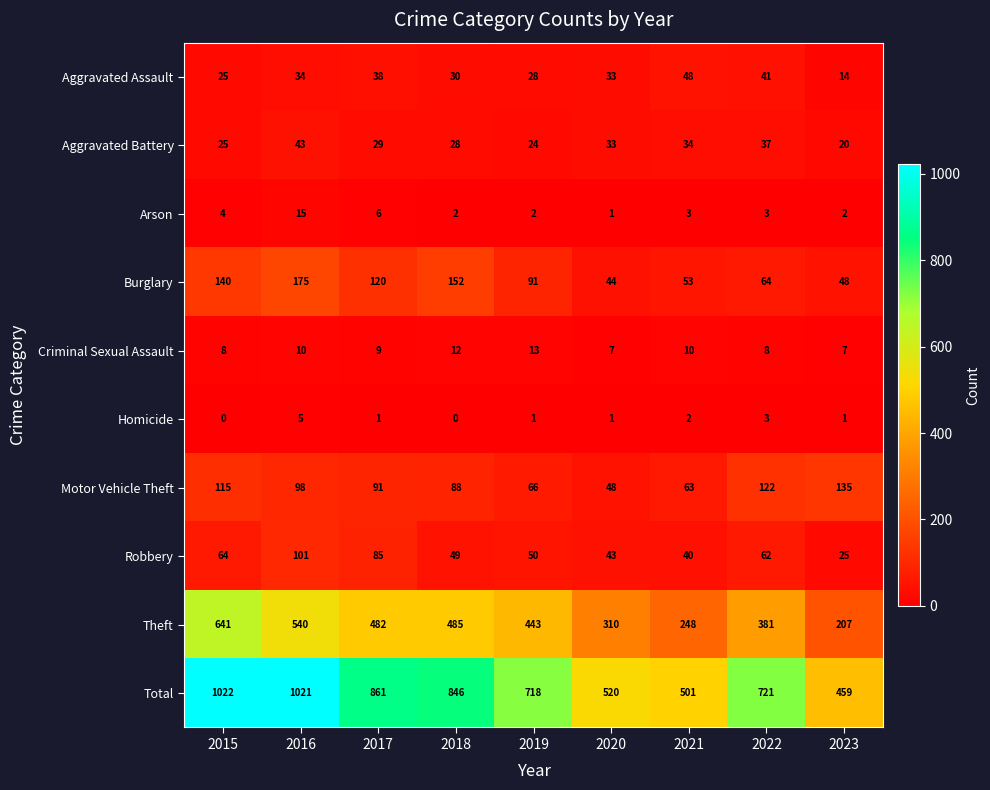

Is it true that Burglary equals 76 at 2021?

False